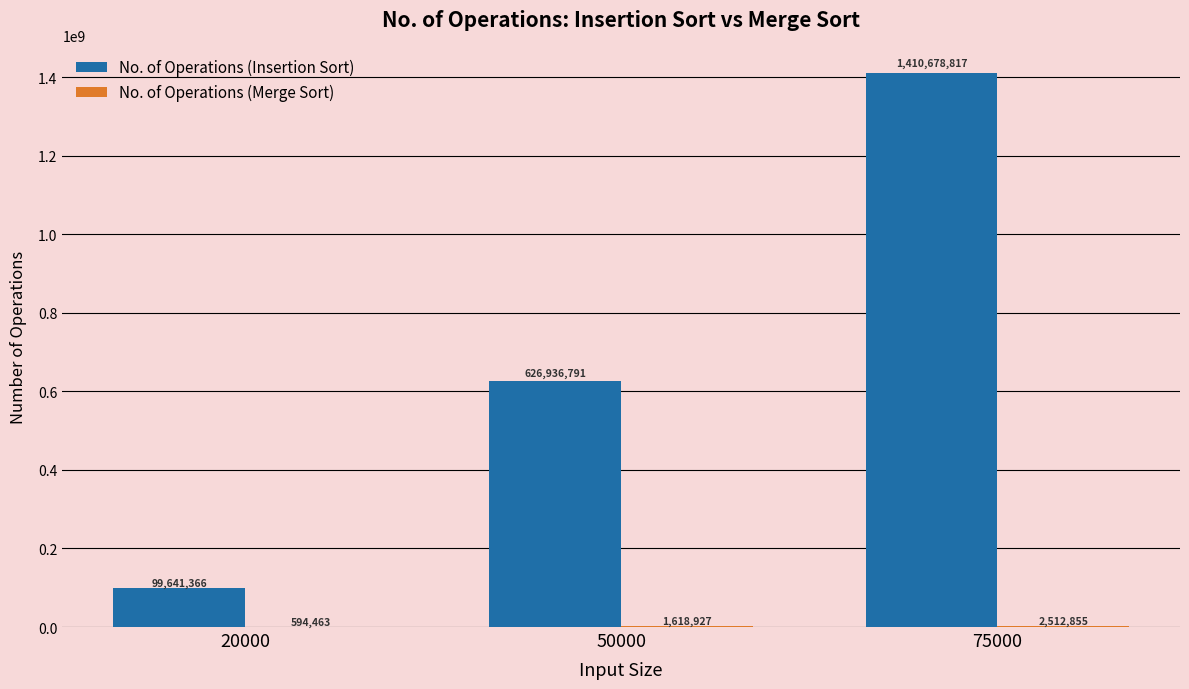

Are the bars horizontal?

No